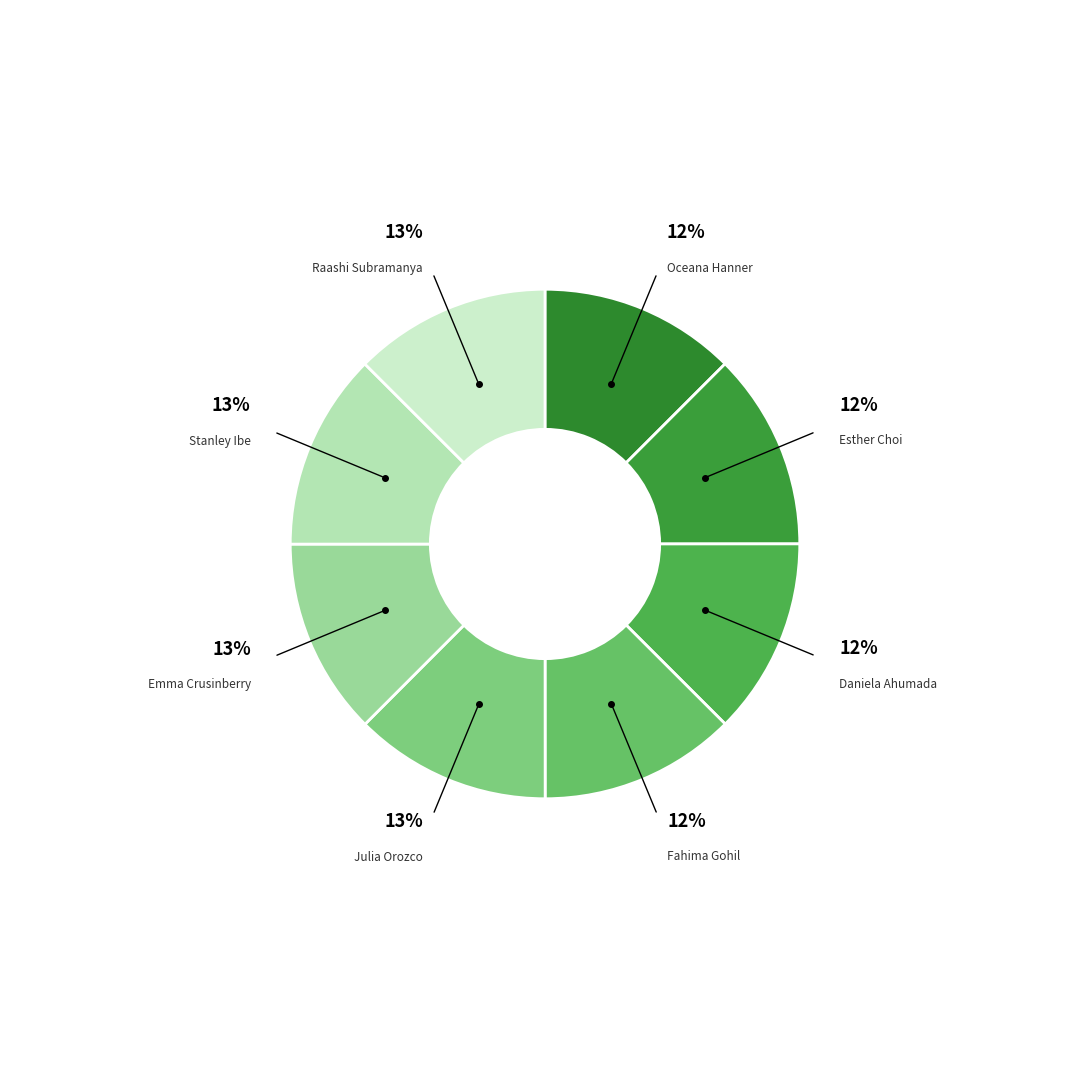

Count the number of slices in the pie.

8